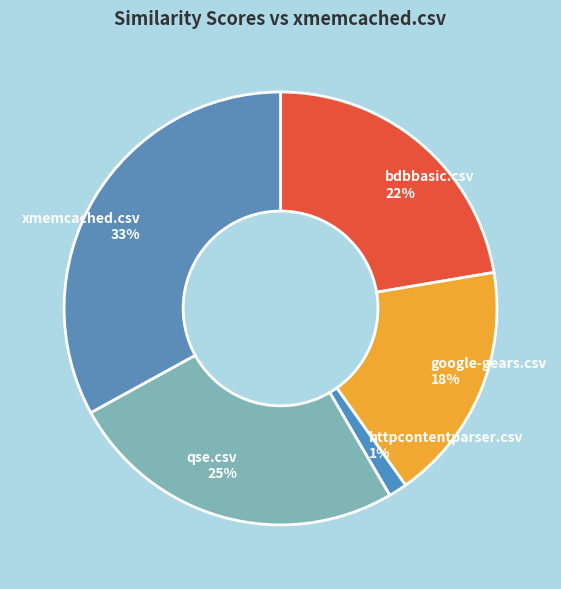

Is the sum of qse.csv and httpcontentparser.csv greater than half?

No